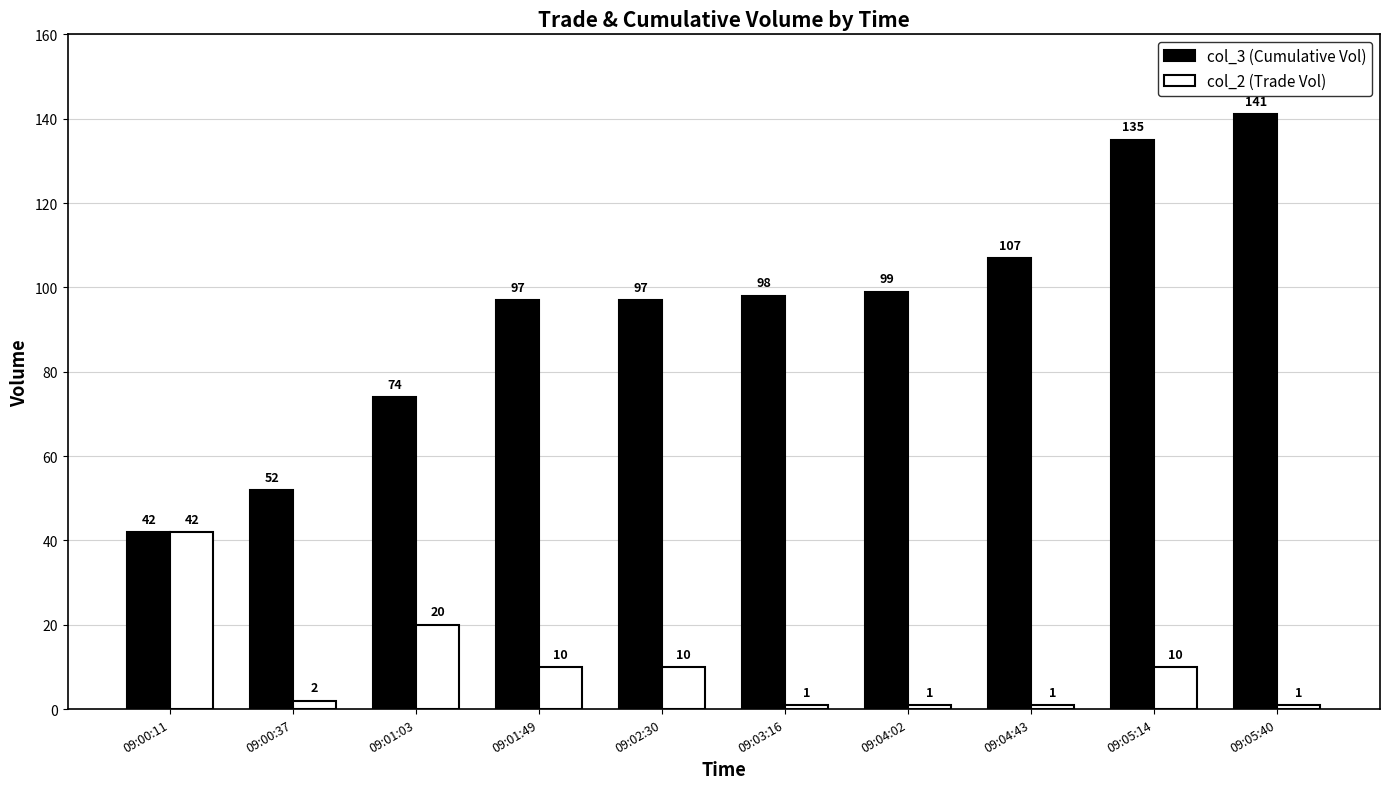

What is the minimum value shown in the chart?

1